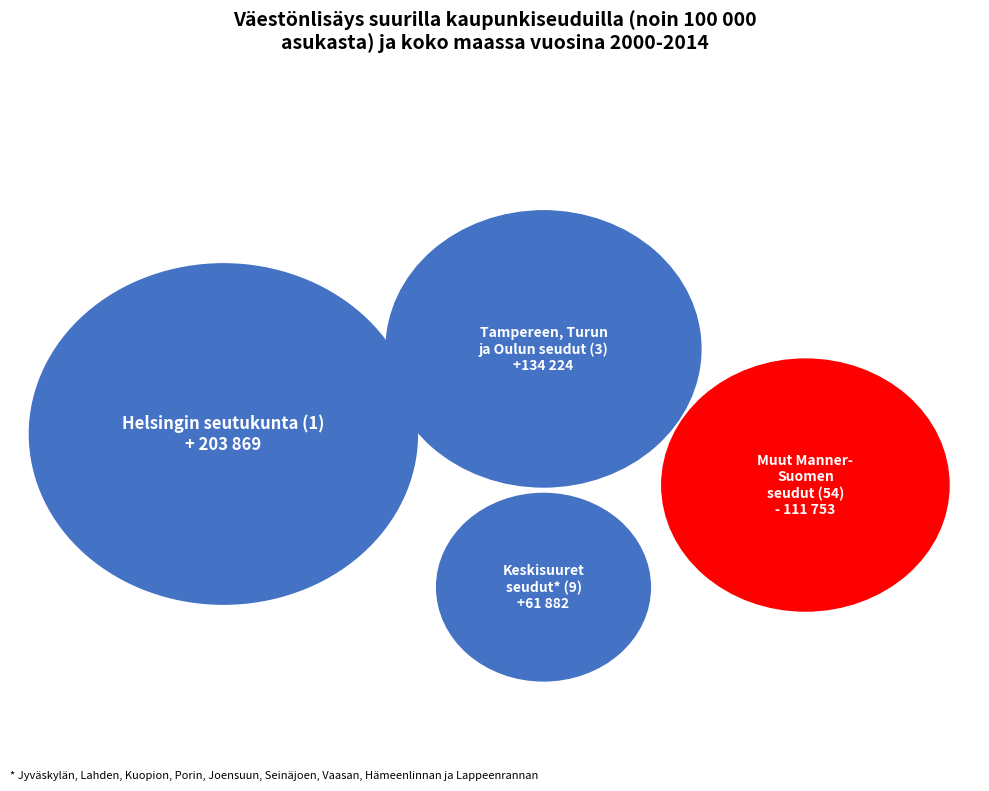

Between 1.1 and 0.1, which is larger?

1.1